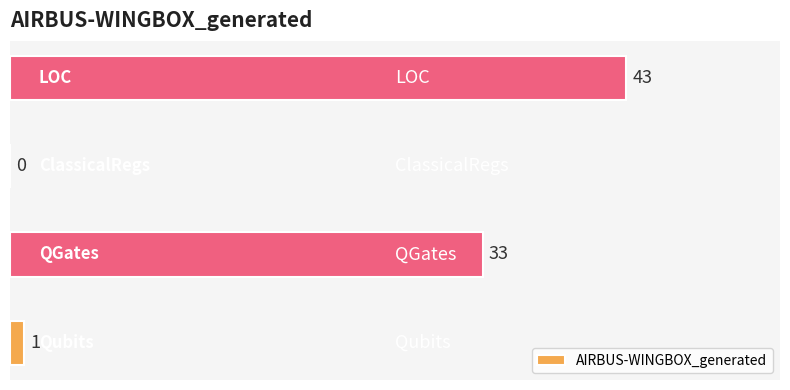

What is the maximum value shown in the chart?

43